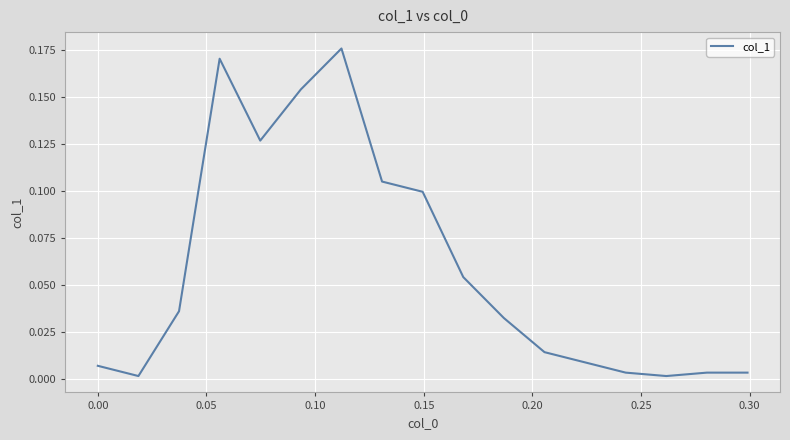

Count the number of data series in this chart.

1